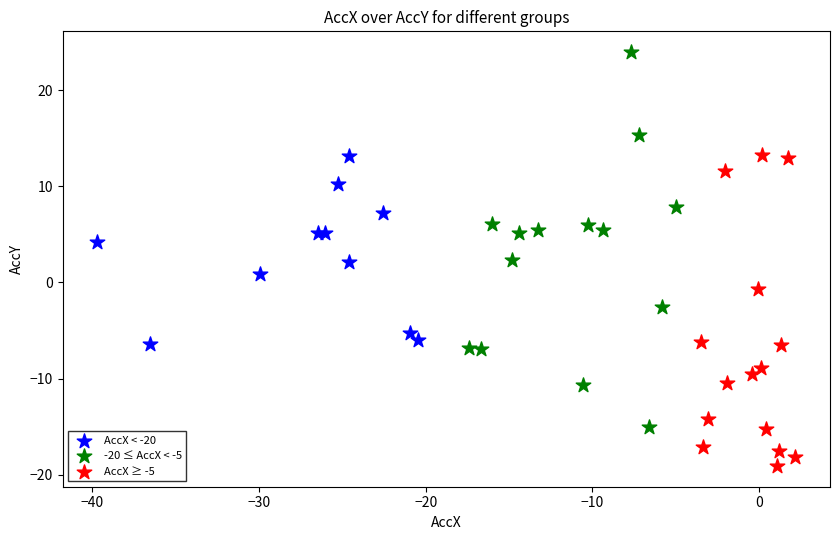

Which series reaches the maximum Y coordinate?

-20 ≤ AccX < -5